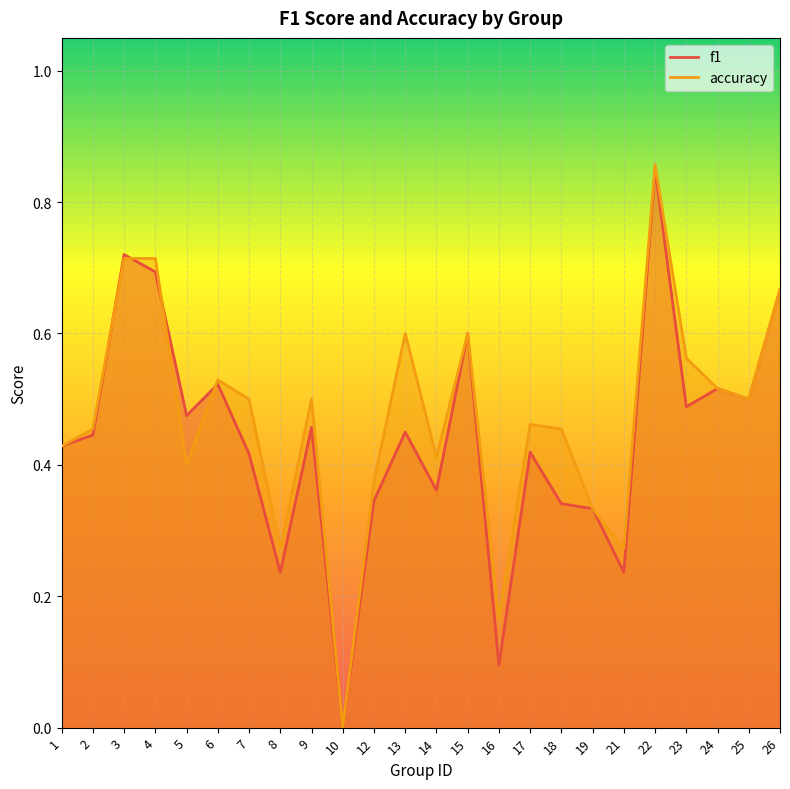

Which series has the largest range (max minus min)?

accuracy